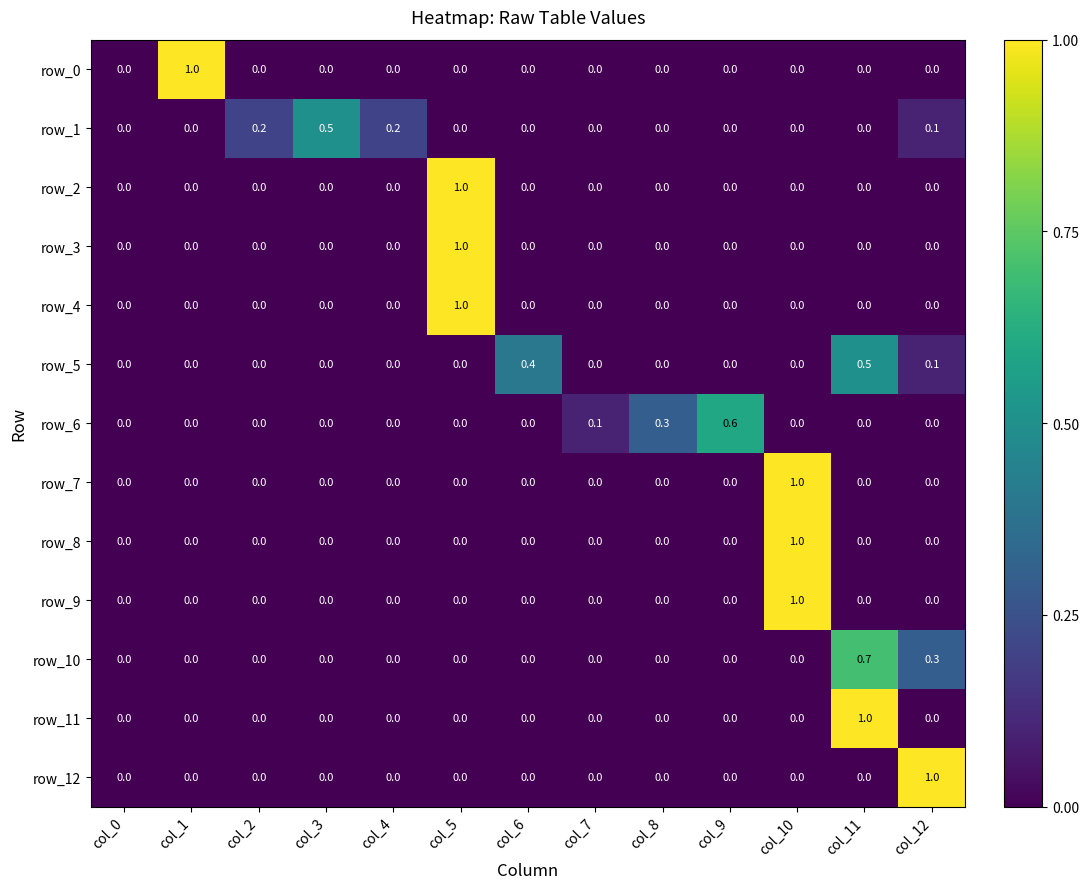

What is the greatest value displayed?

1.0